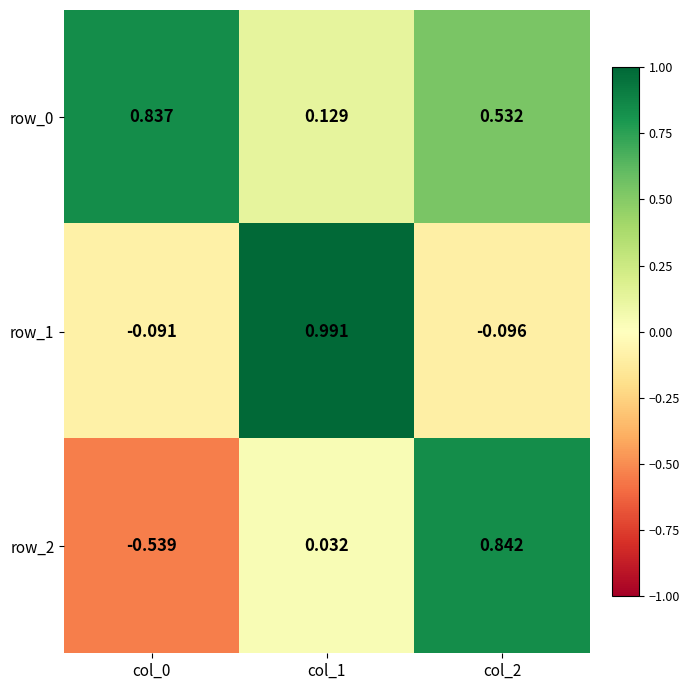

Is the value of row_0 at col_0 greater than the value of row_1 at col_1?

No